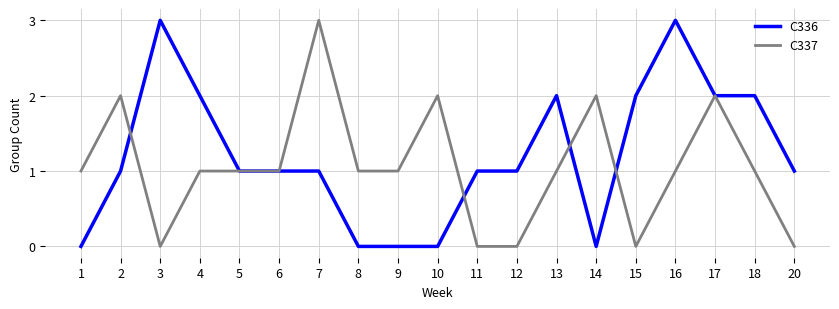

What is the approximate value of C337 at 13?

1